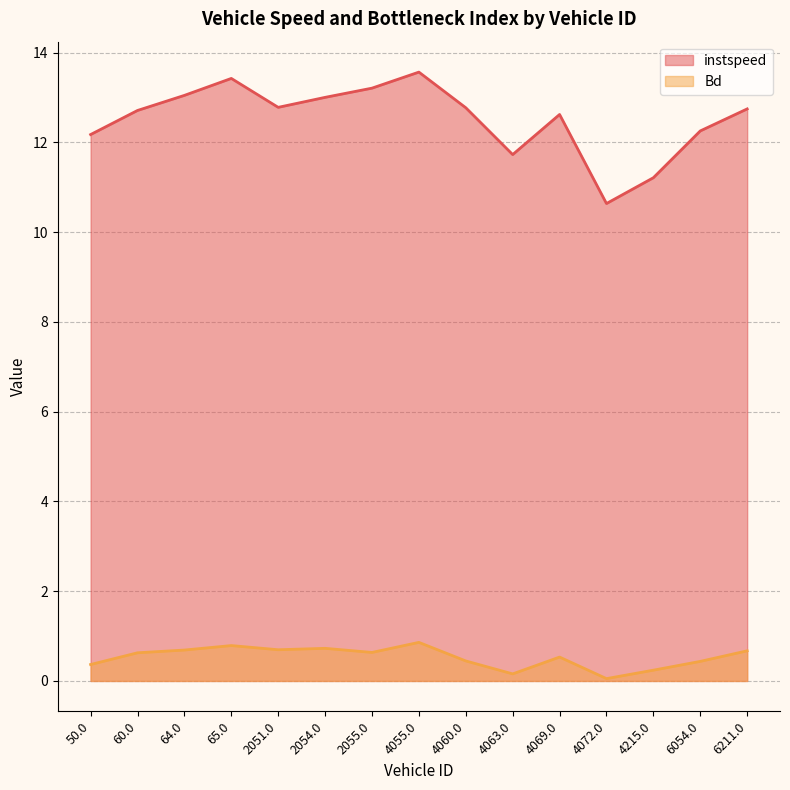

Rank the series at 4069.0 from lowest to highest value.

Bd, instspeed